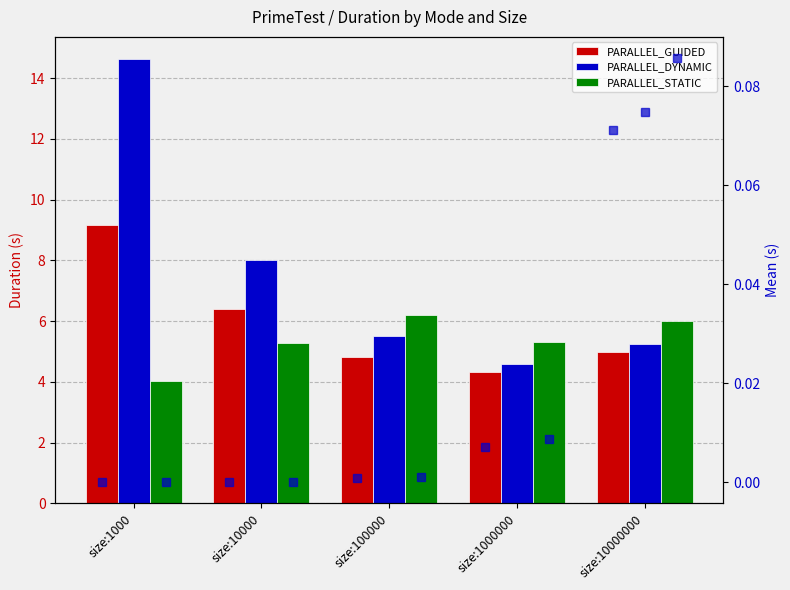

Where does the PARALLEL_STATIC series first go above 5?

size:10000